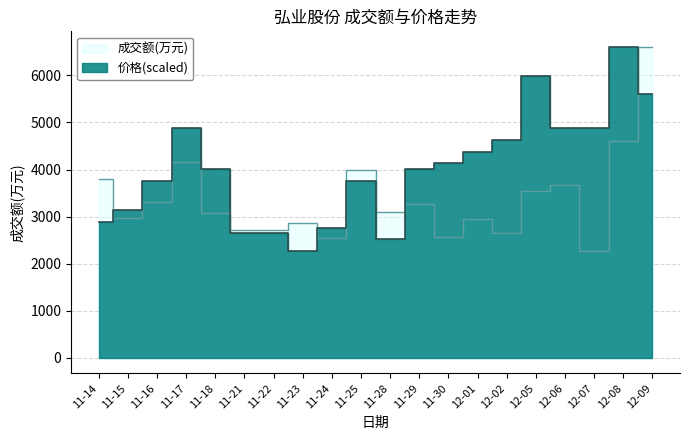

What is the label of the 4th point from the left?

11-17